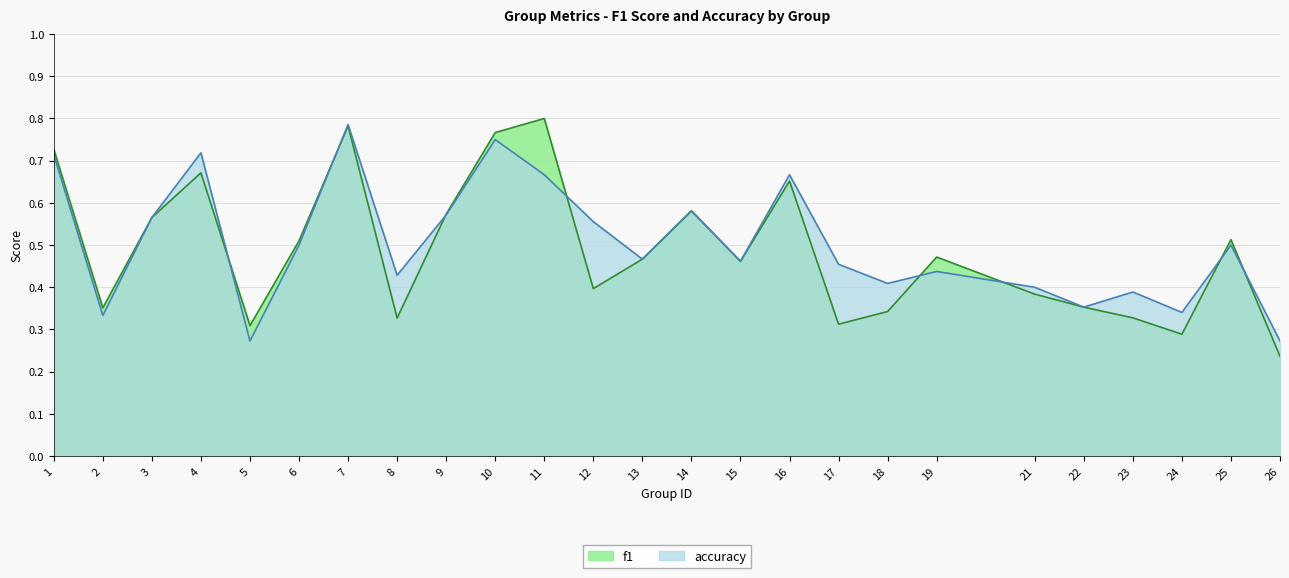

Rank the series by their maximum value, from lowest to highest.

accuracy, f1